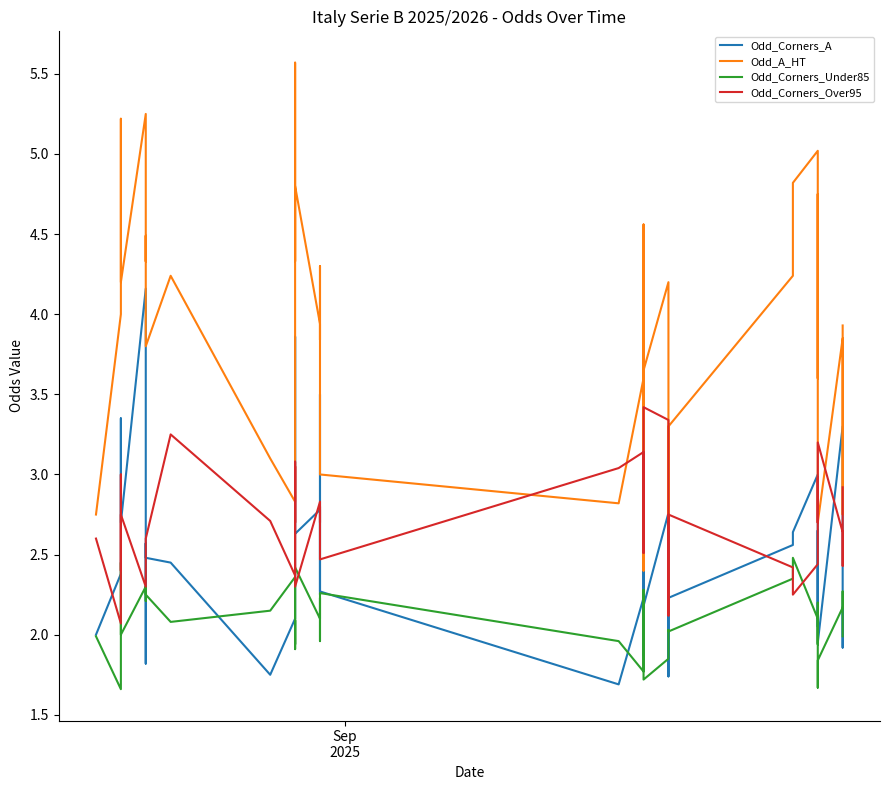

What is the sum of all Odd_Corners_Over95 values?

108.7